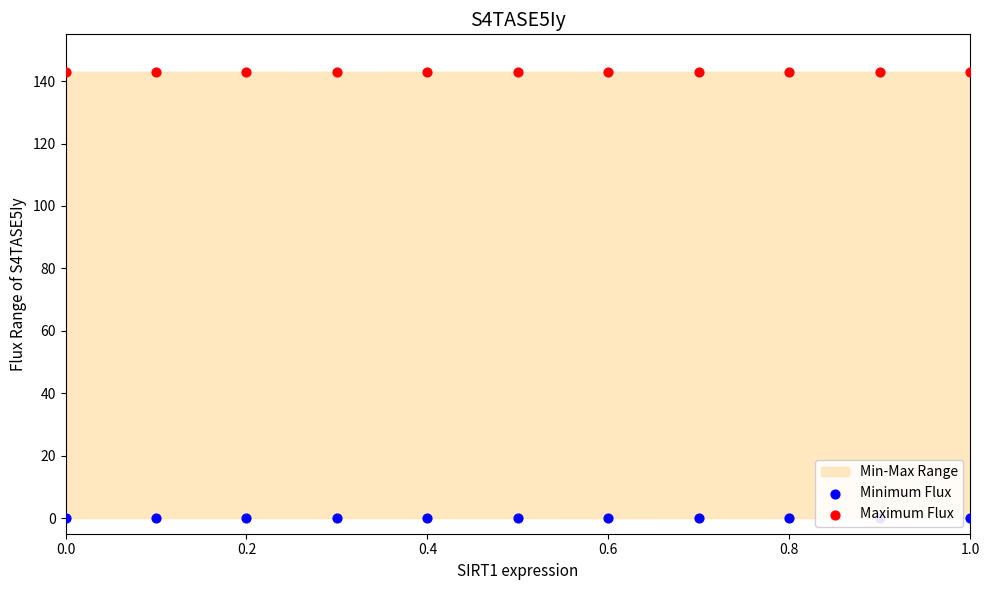

Is the value of Maximum Flux at 0.8 greater than the value of Minimum Flux at 0.2?

Yes